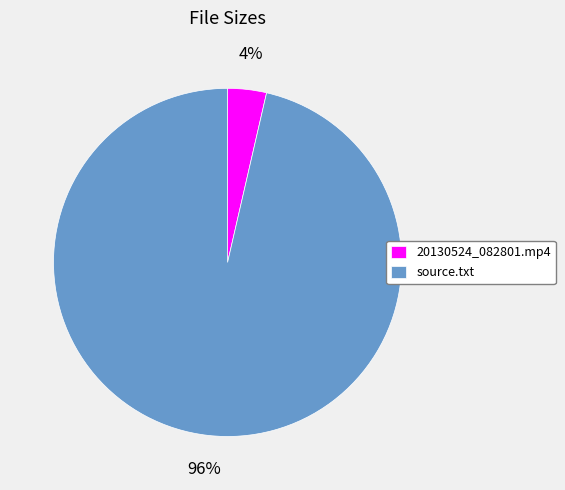

Do 20130524_082801.mp4 and source.txt together represent more than half of the pie?

Yes